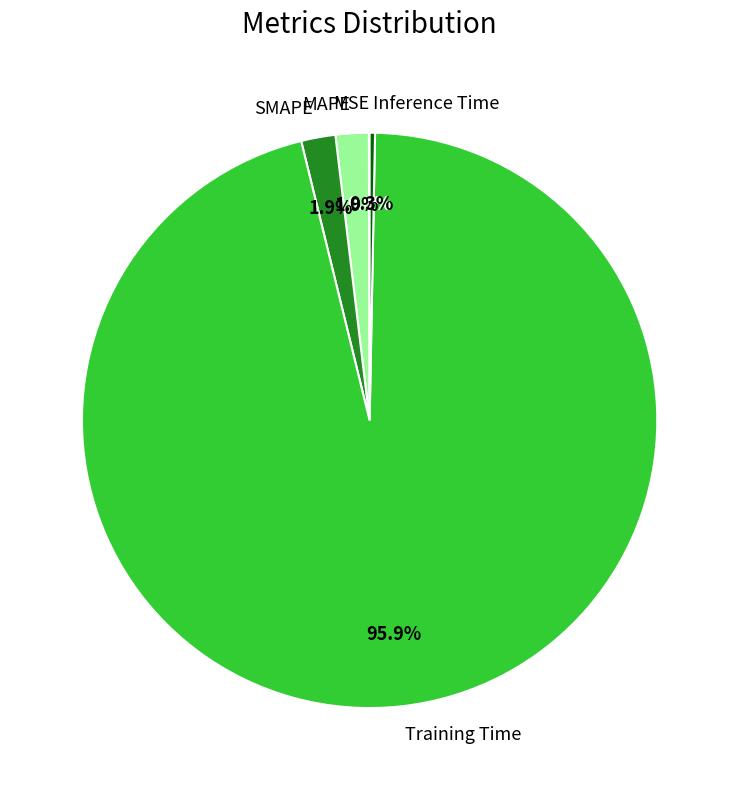

To the nearest percent, what is the combined percentage of MAPE and Training Time?

98%